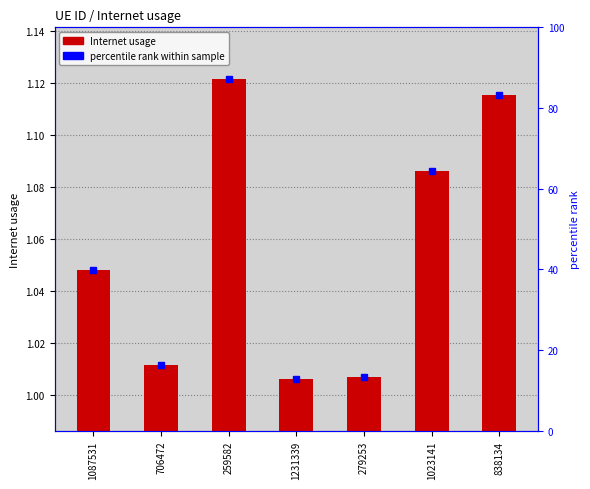

How many categories are shown in the chart?

7